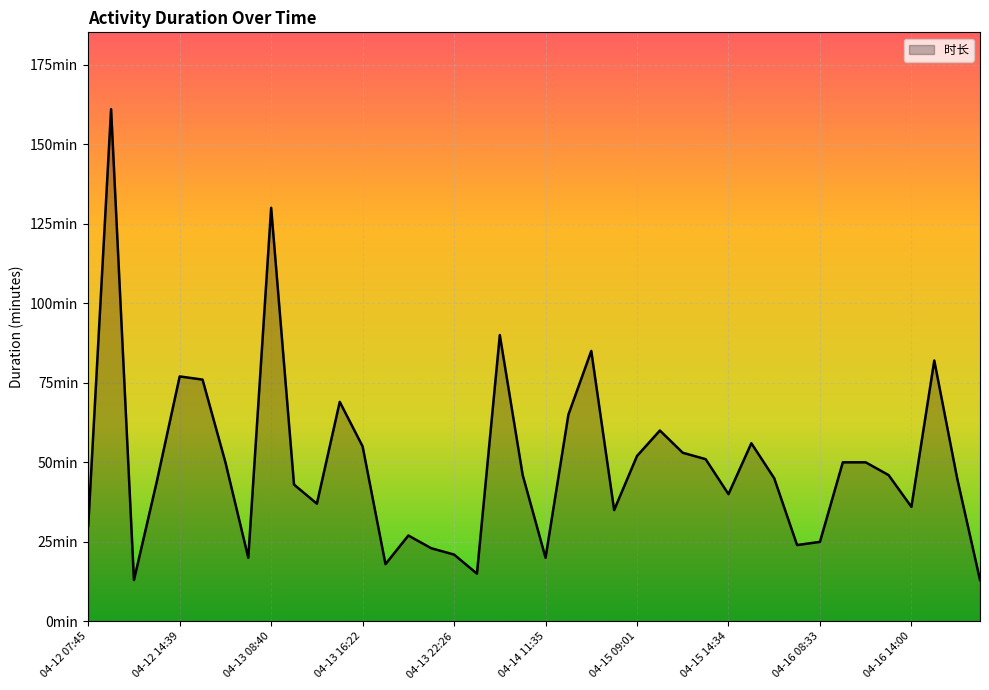

Is this an area chart (filled region under the line)?

Yes